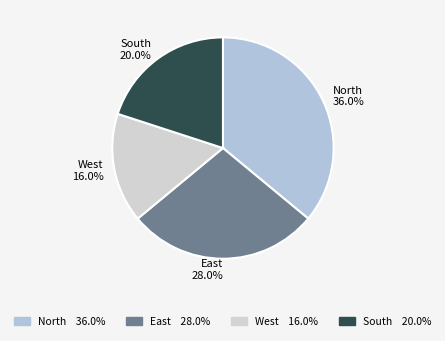

Is the sum of East and South greater than half?

No